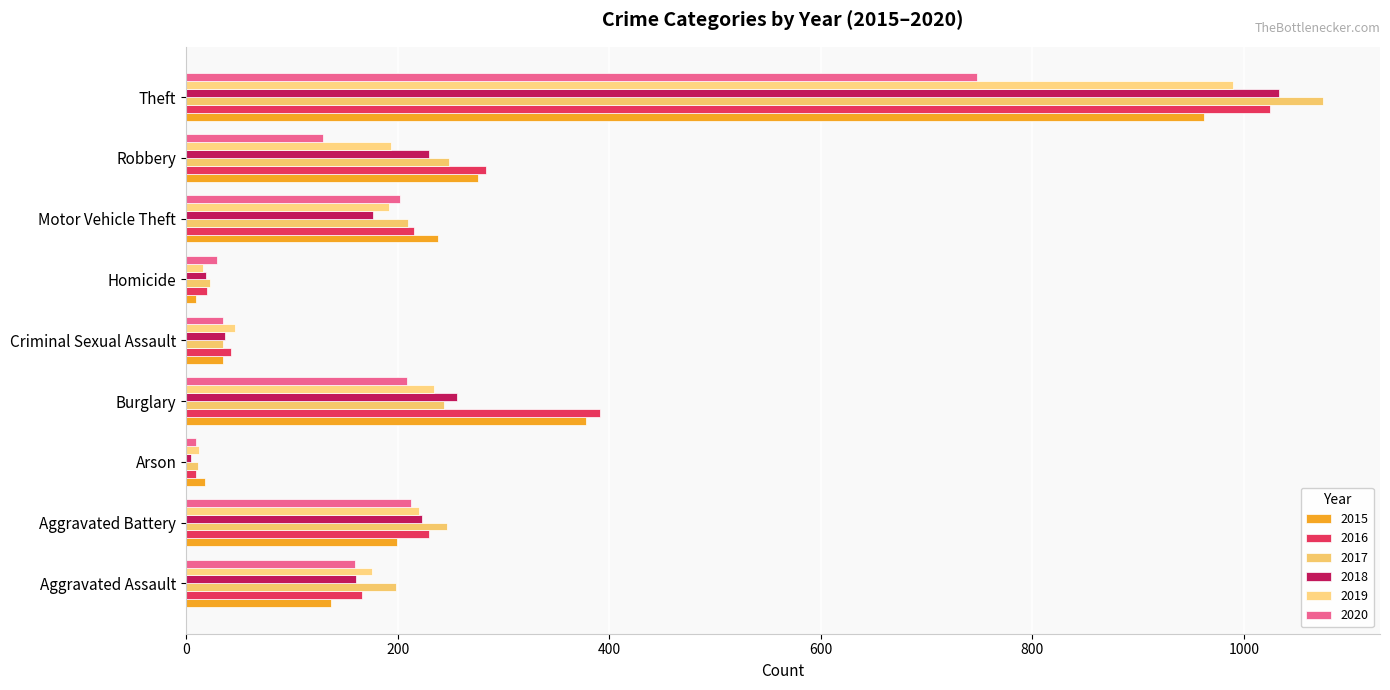

How many data points in 2017 are less than 210?

4